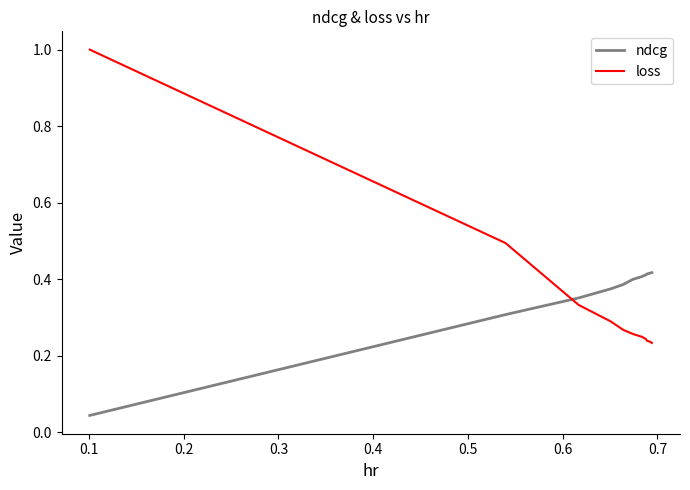

True or false: ndcg and loss cross at least once.

True